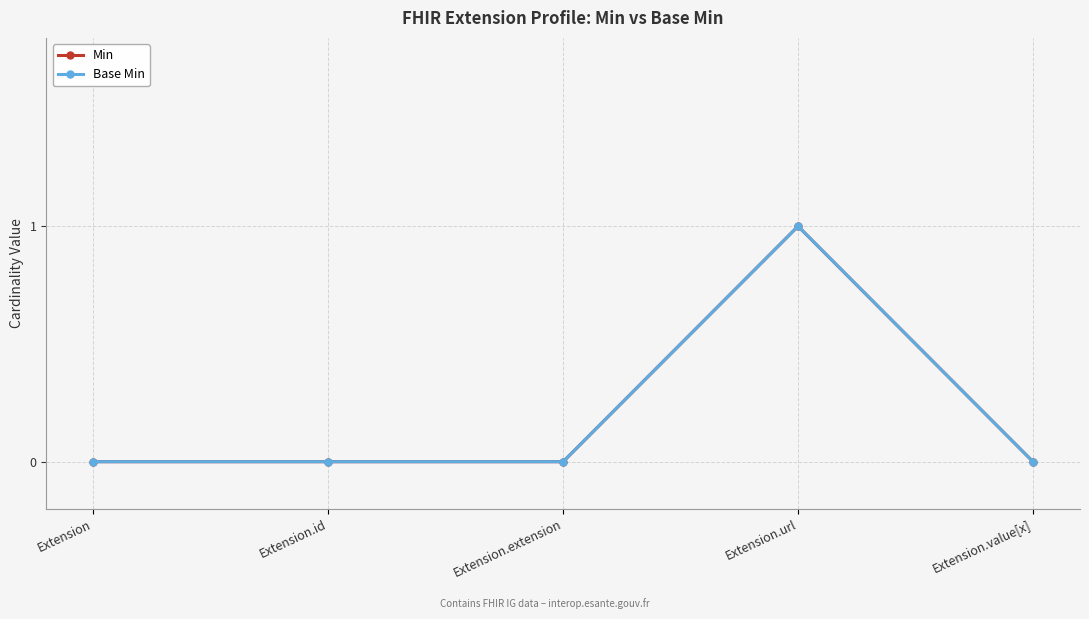

Is this an area chart (filled region under the line)?

No